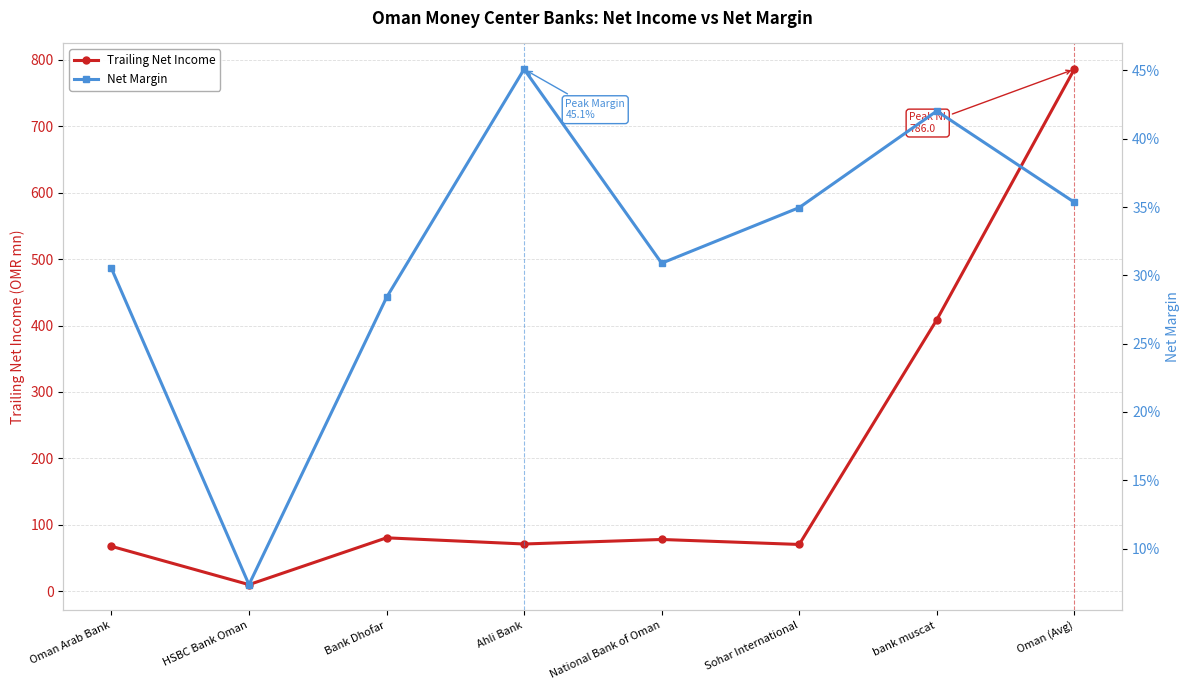

Is the value of Trailing Net Income at Oman Arab Bank greater than the value of Net Margin at bank muscat?

Yes